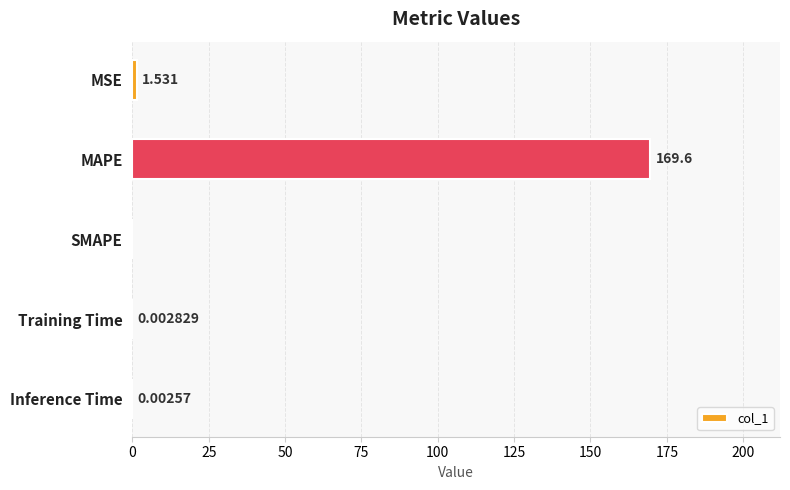

Which category has the highest value across all series?

MAPE